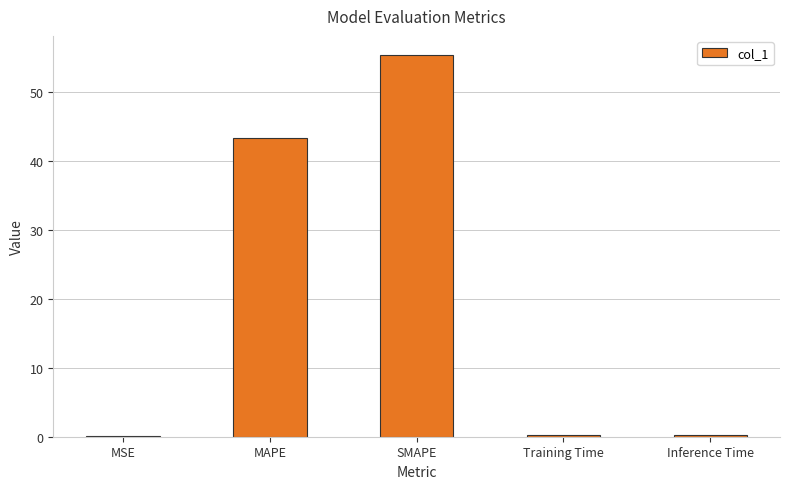

The chart shows a value of 43.3 at MAPE. True or false?

True